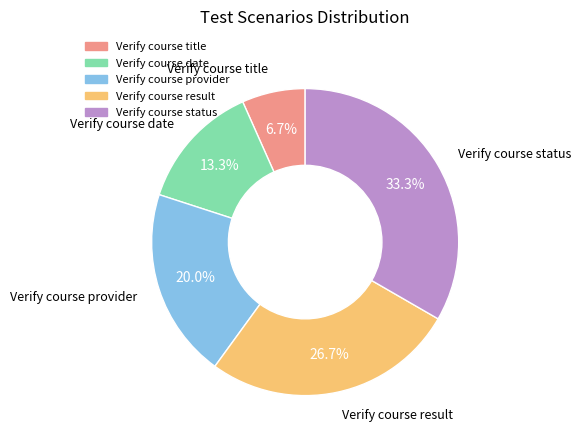

Which slice is the smallest?

Verify course title